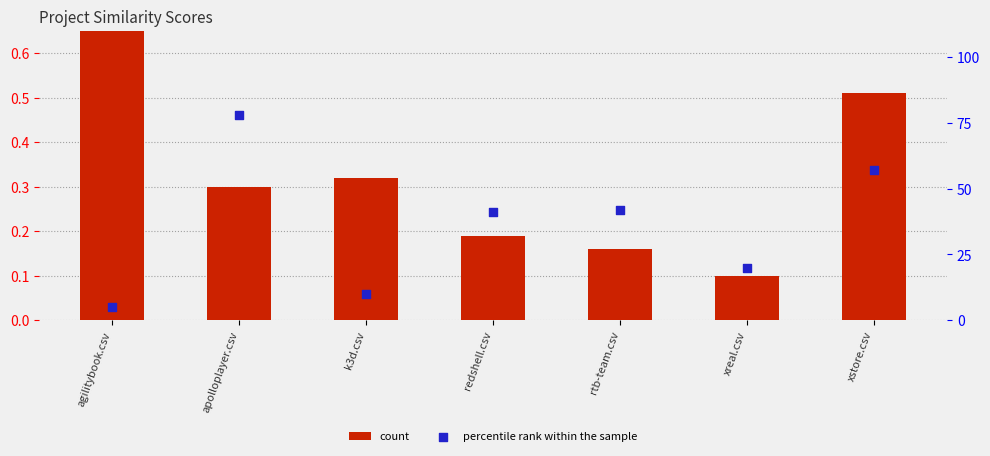

At how many categories does at least one series exceed 76?

1